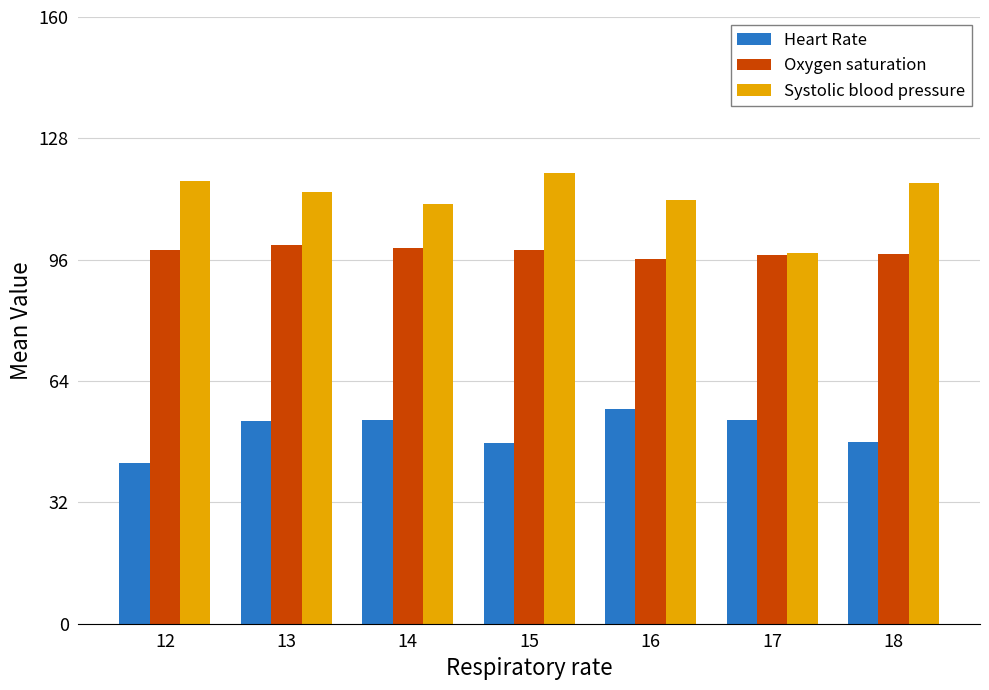

What is the total value across all series at 16?

264.6